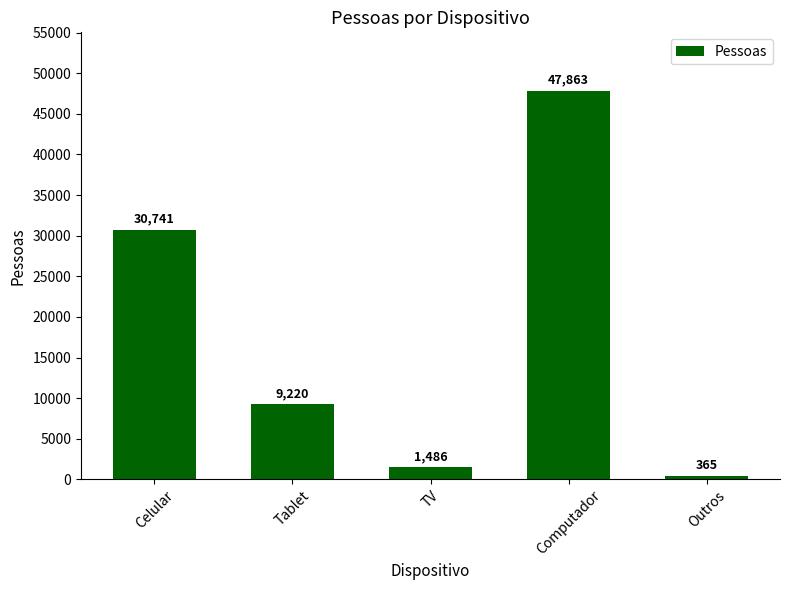

What is the smallest value displayed?

365